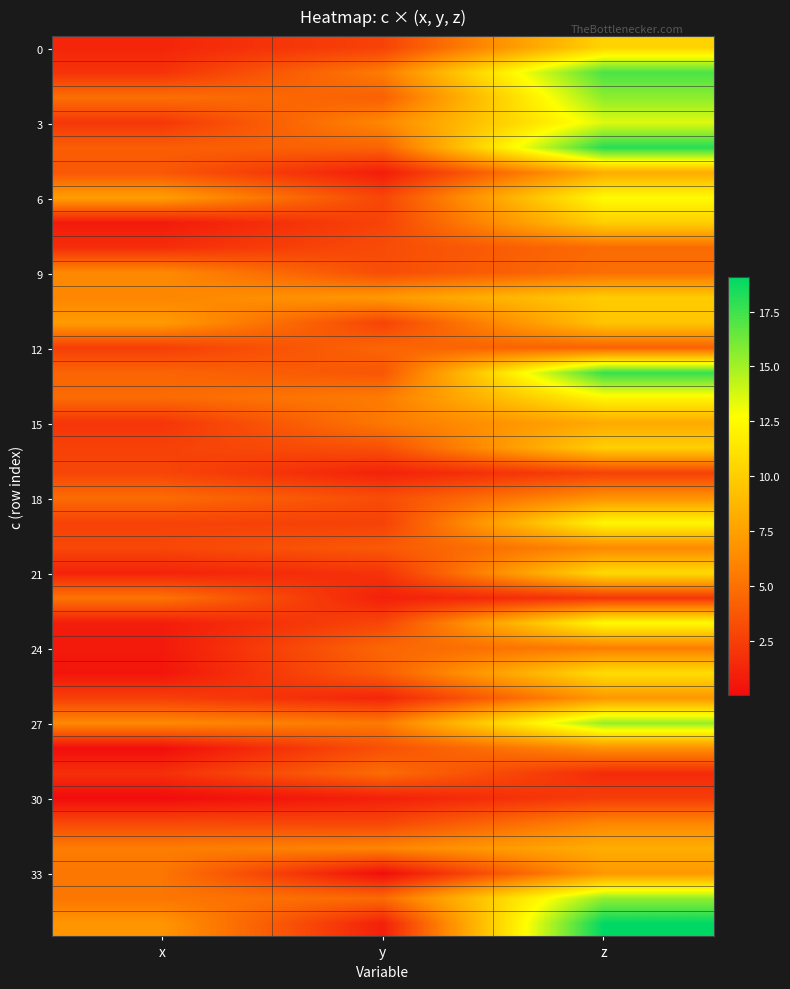

At which category does the chart reach its peak across all series?

z